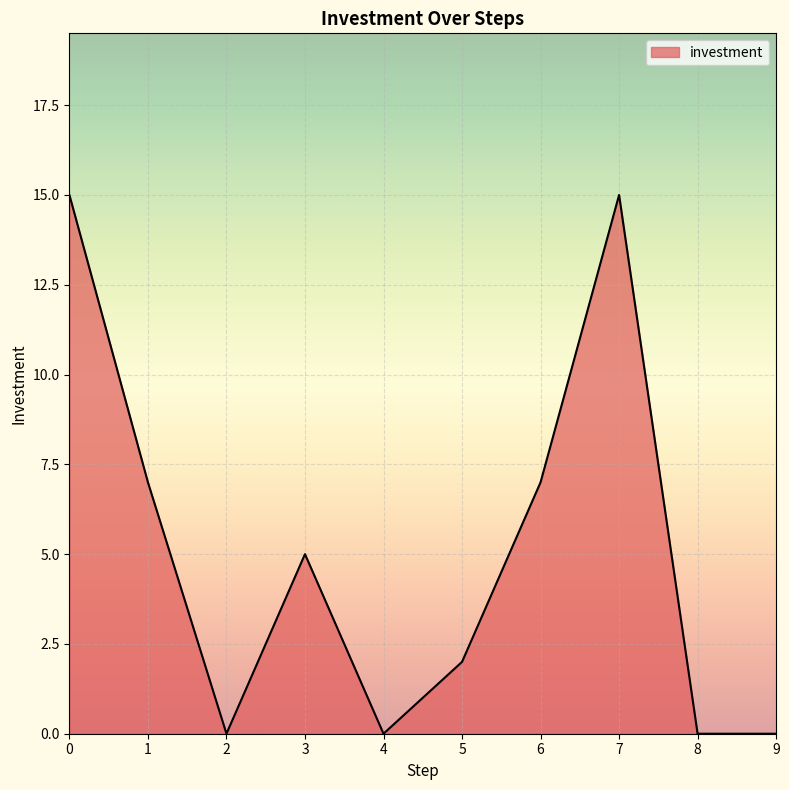

What value does the data have at 1?

7